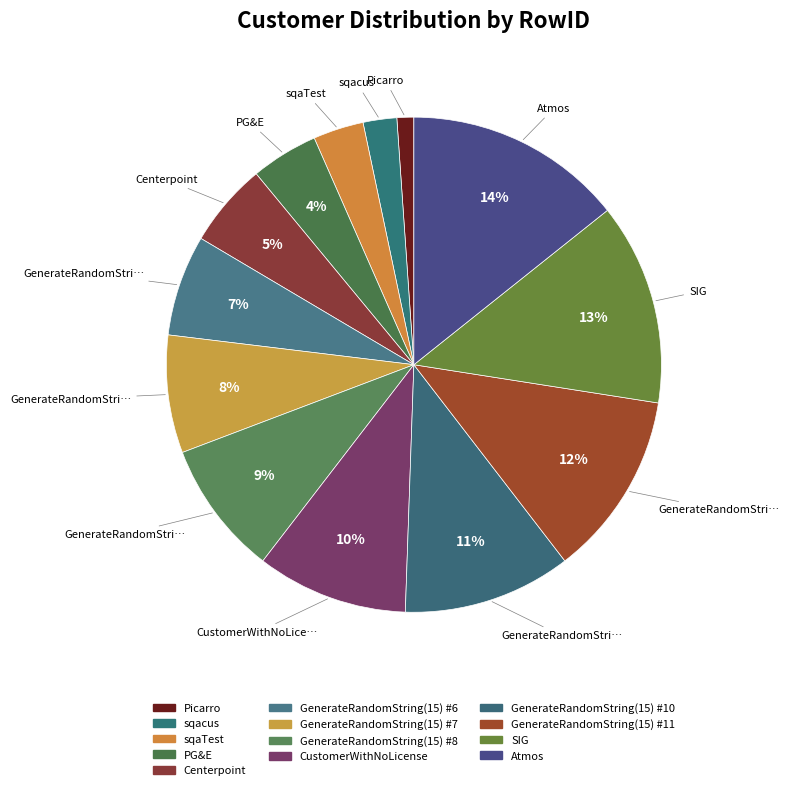

To the nearest percent, what is the difference between the sqaTest and Picarro slice percentages?

2%